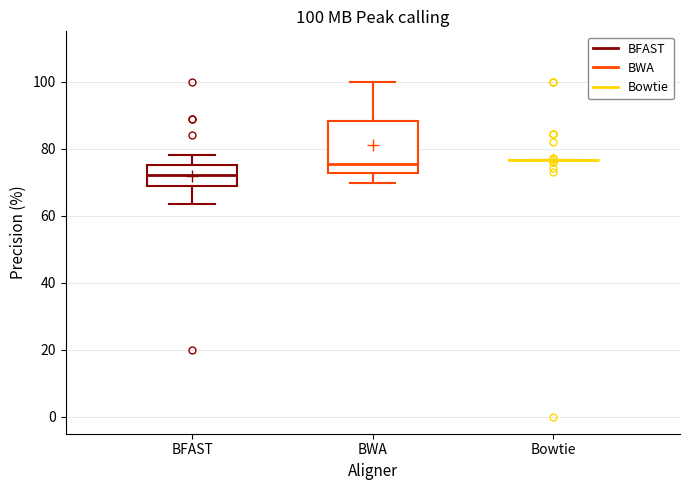

Which box is the tallest, from its lower edge to its upper edge?

BWA